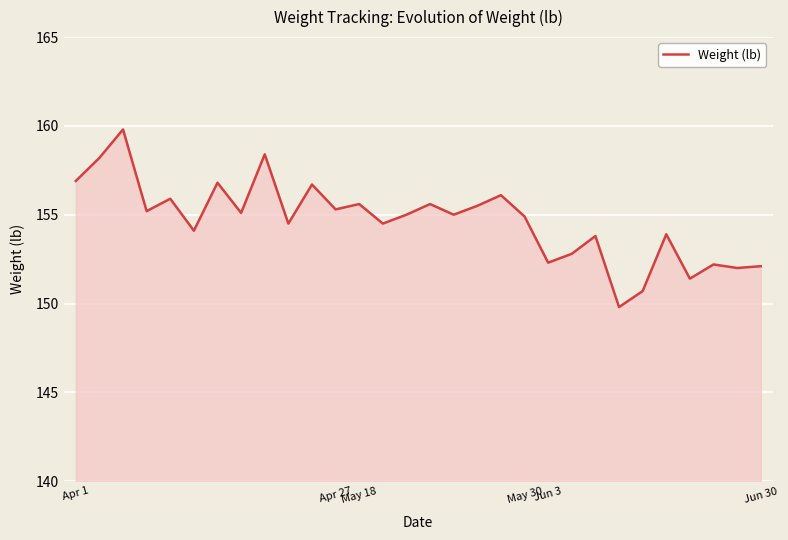

What is the greatest value displayed?

159.8